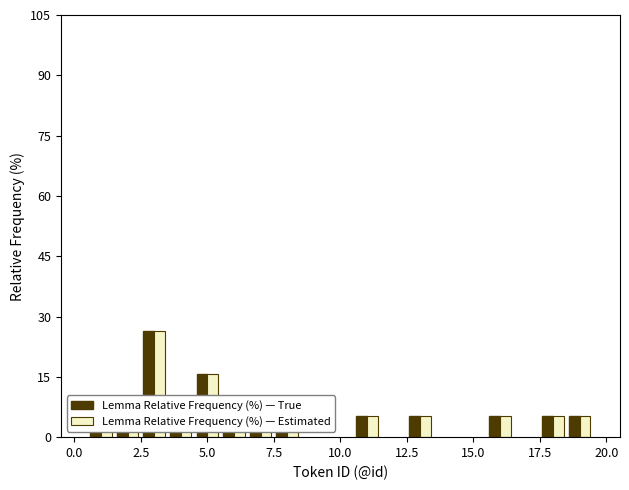

What are all the series names shown in the legend?

Lemma Relative Frequency (%) — True, Lemma Relative Frequency (%) — Estimated